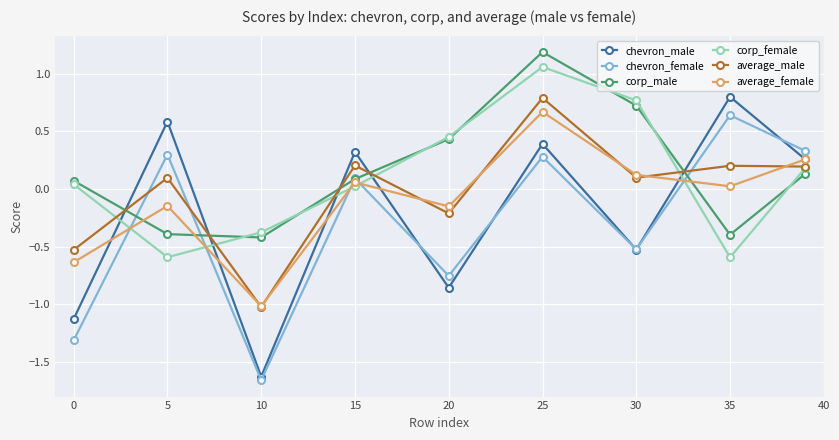

Which series has the largest total across all categories?

corp_male